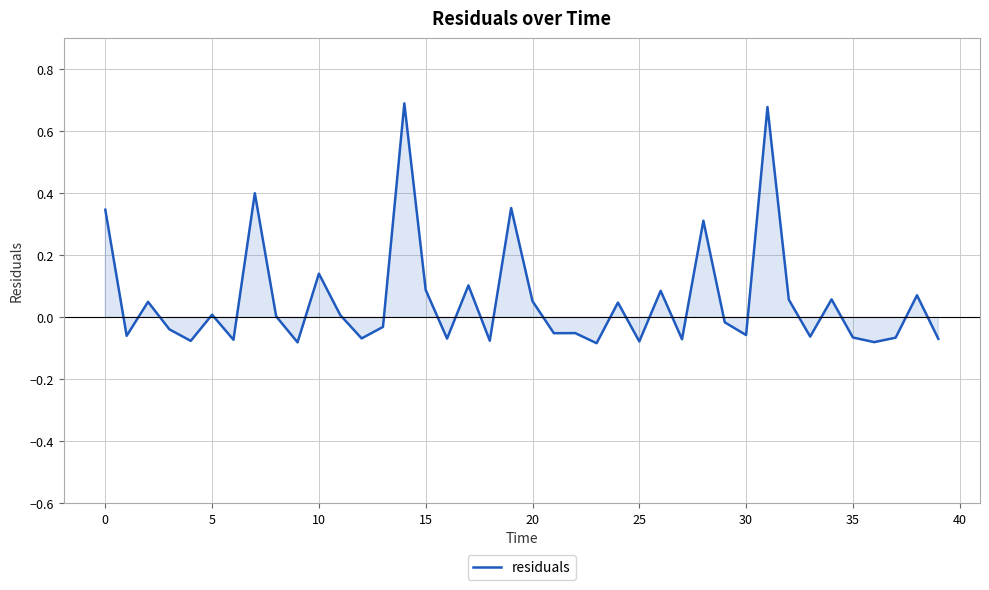

Is this an area chart (filled region under the line)?

Yes